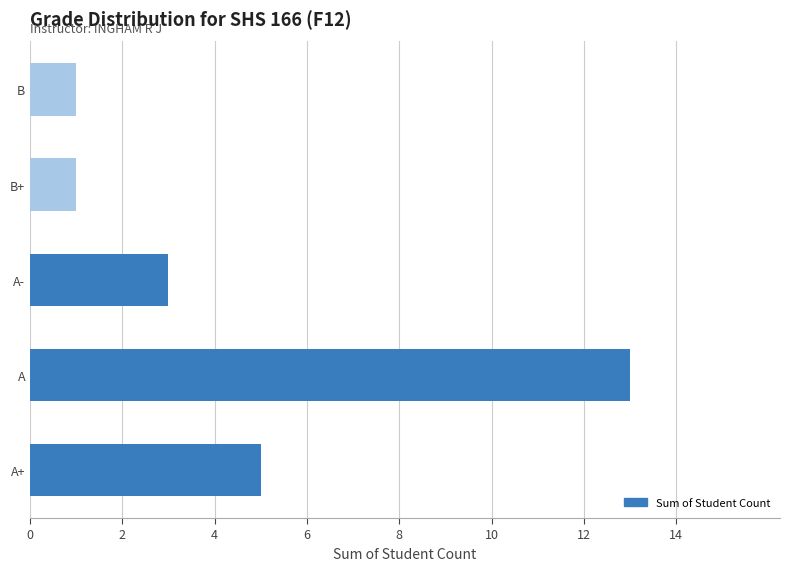

What is the greatest value displayed?

13